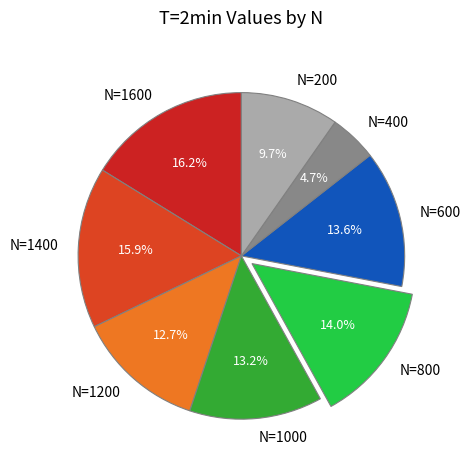

Is it true that N=1400 is 6% of the pie?

False